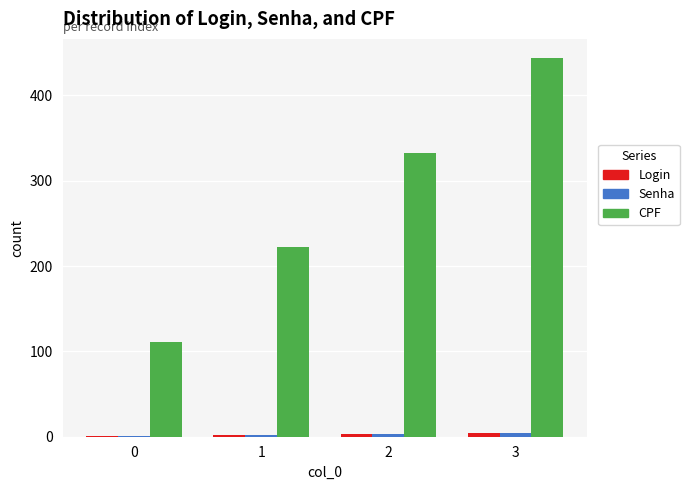

Which series has the largest total across all categories?

CPF